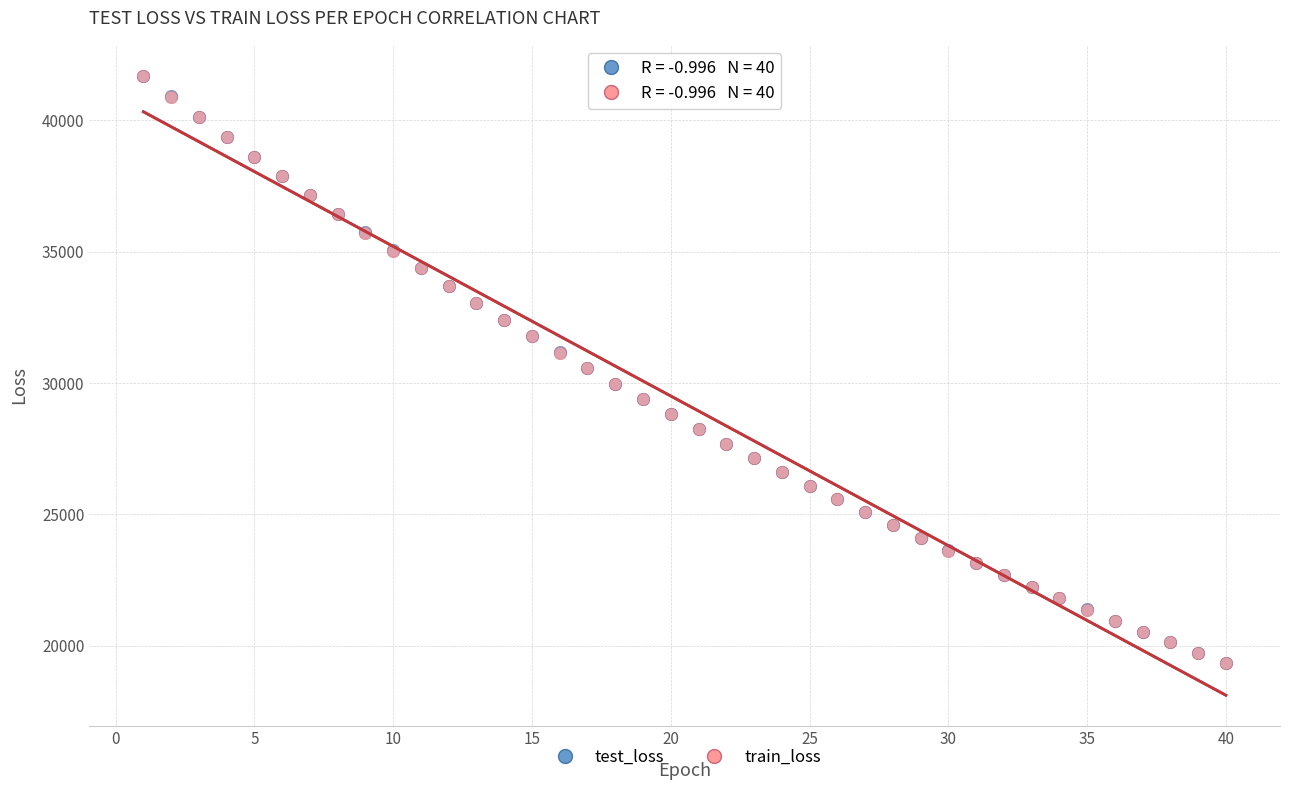

What are all the series names shown in the legend?

test_loss, train_loss